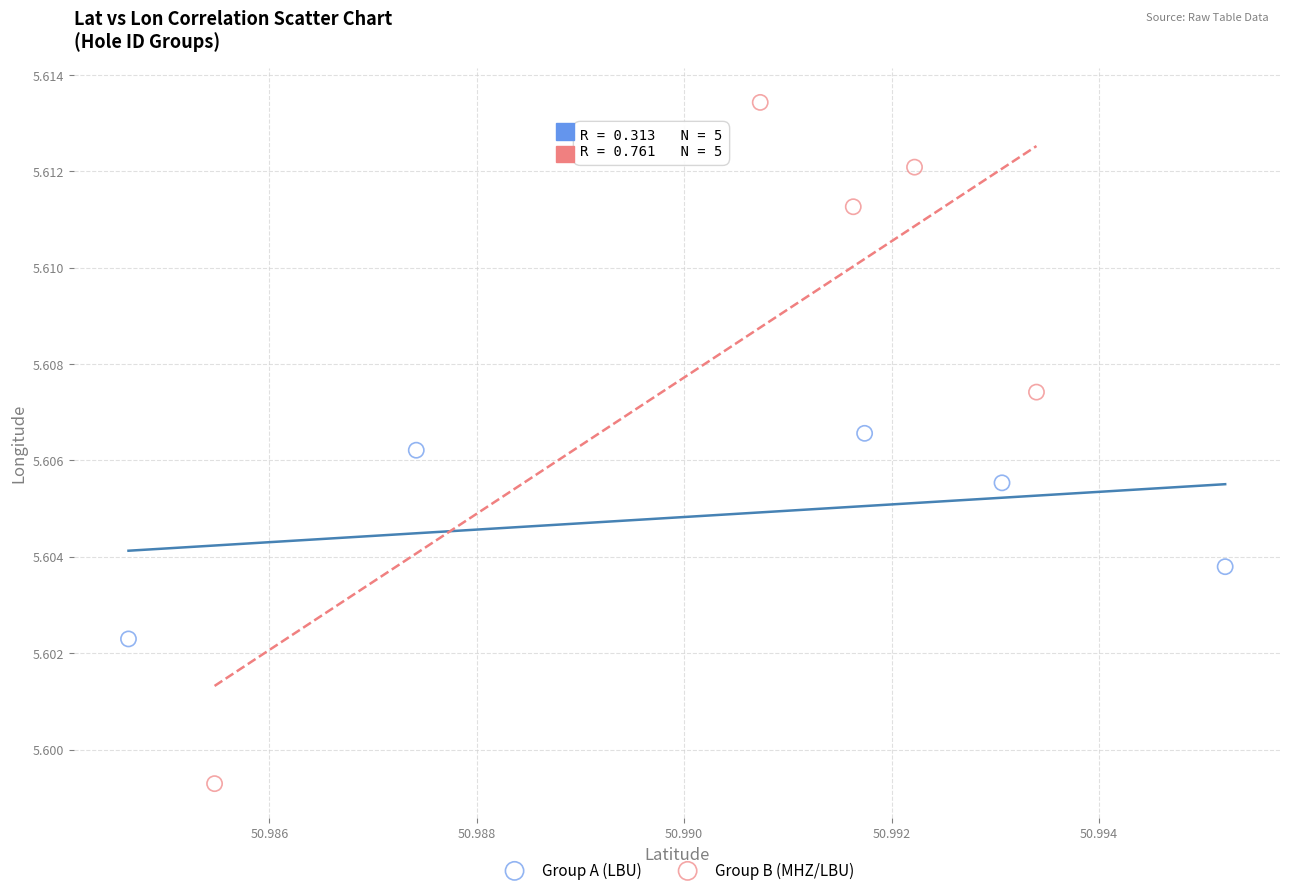

Which series has the largest Y range (max minus min)?

Group B (MHZ/LBU)